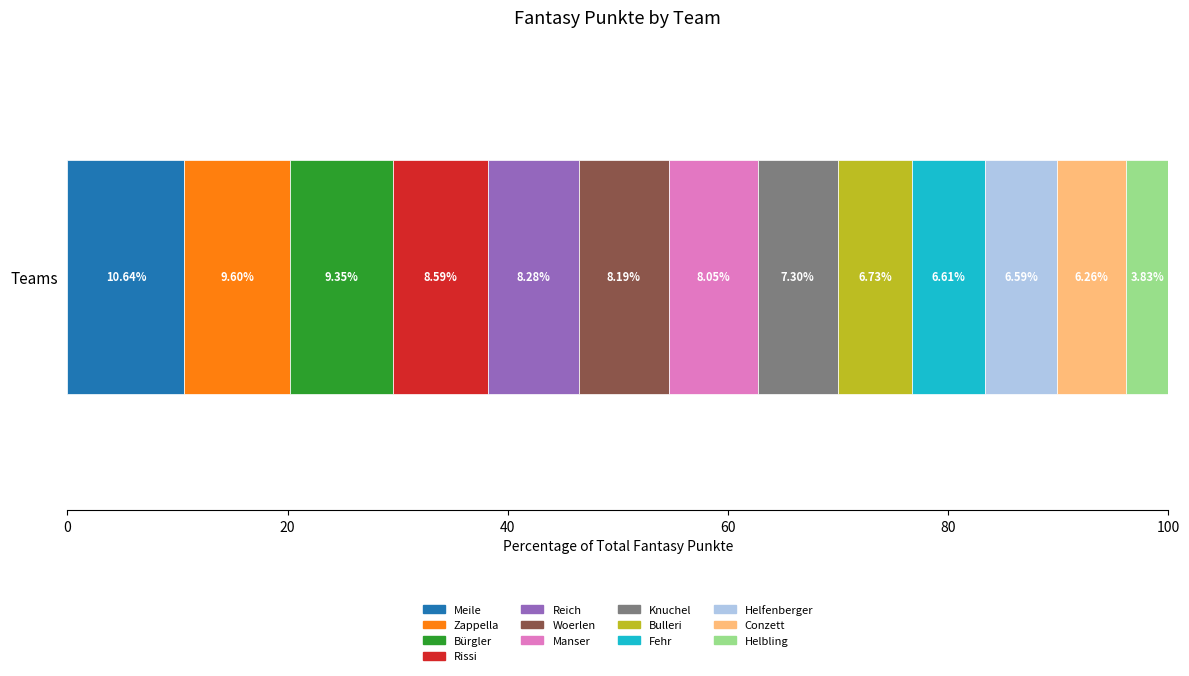

How many data points does each series have?

1